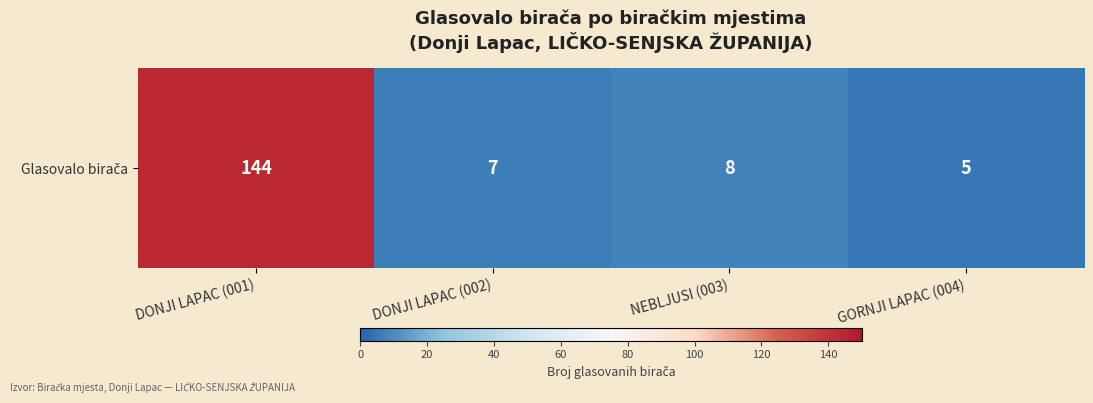

Between GORNJI LAPAC (004) and NEBLJUSI (003), which is larger?

NEBLJUSI (003)